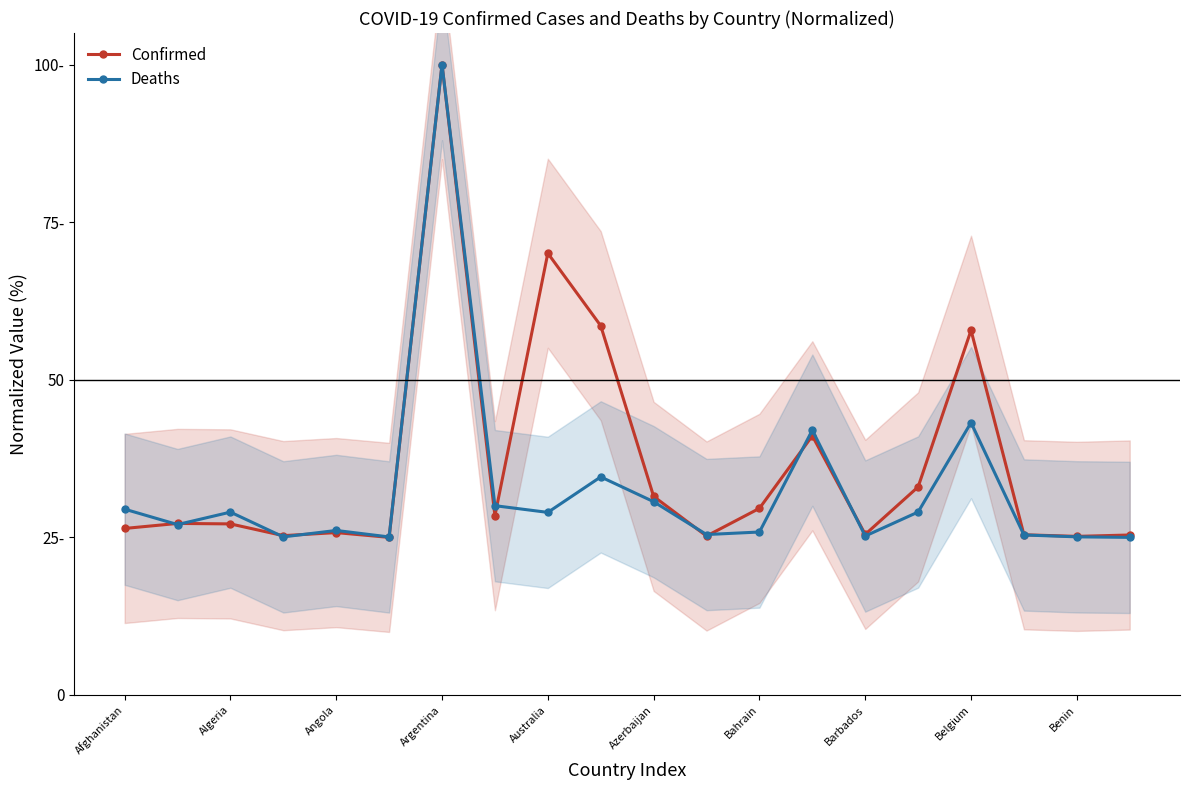

The Confirmed series shows 46.9 at Azerbaijan. True or false?

False